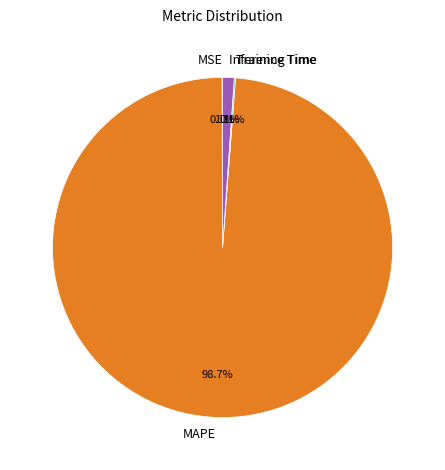

Is there a majority slice in this chart?

Yes